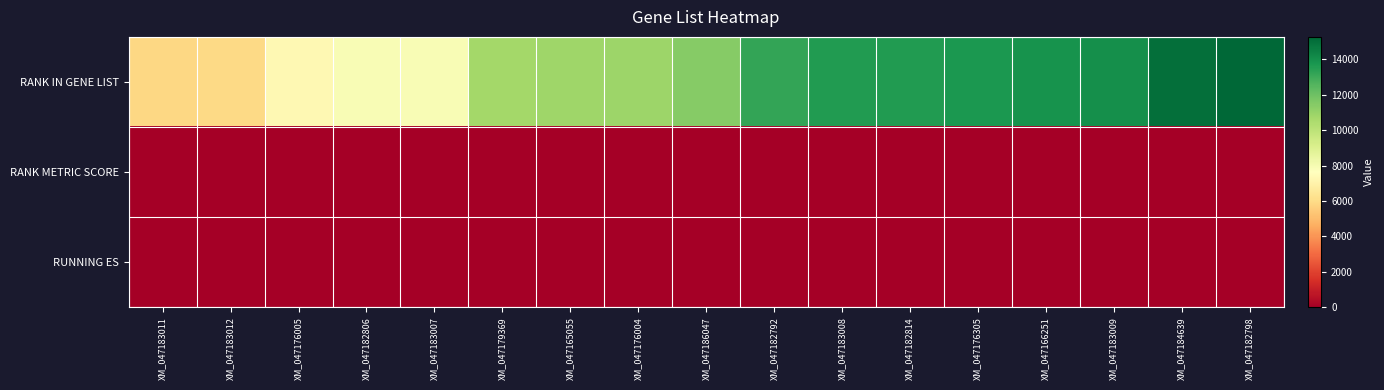

Count the number of categories in the chart.

17